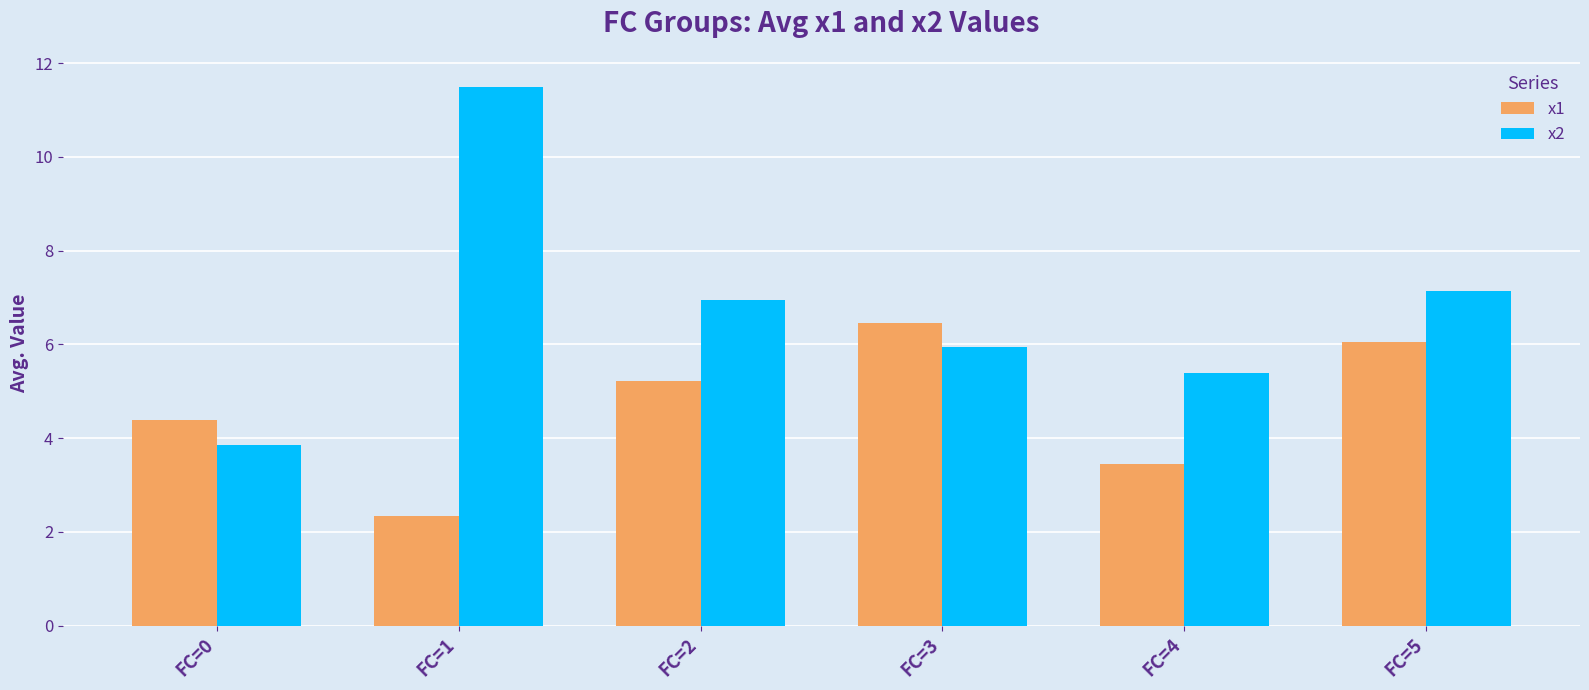

How many bars are there in each group?

2